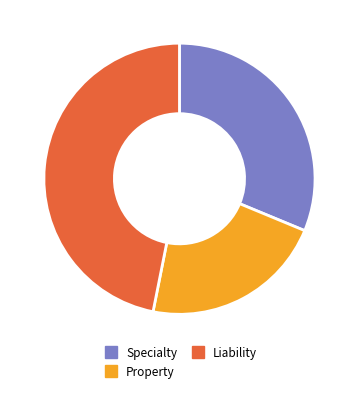

Which slice is the largest?

Liability